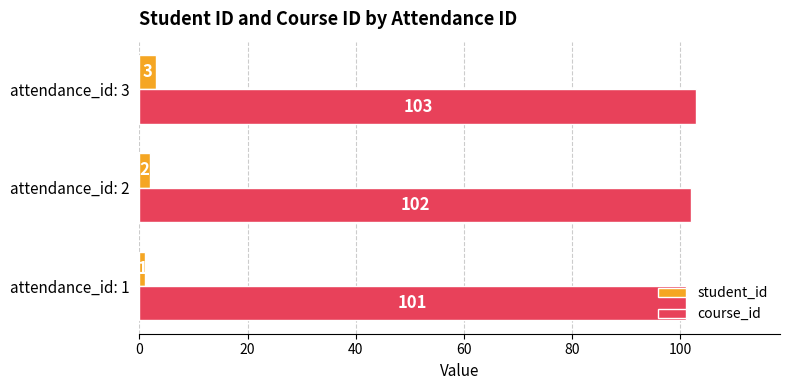

Rank the series by their maximum value, from lowest to highest.

student_id, course_id